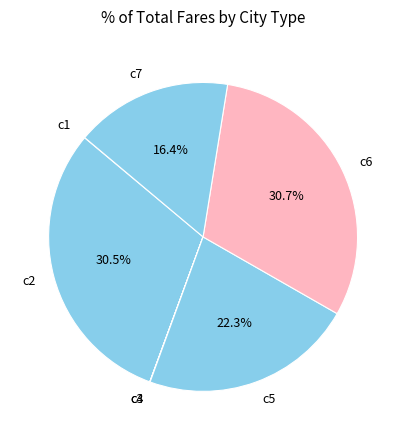

What percentage is NOT represented by c2?

69.5%